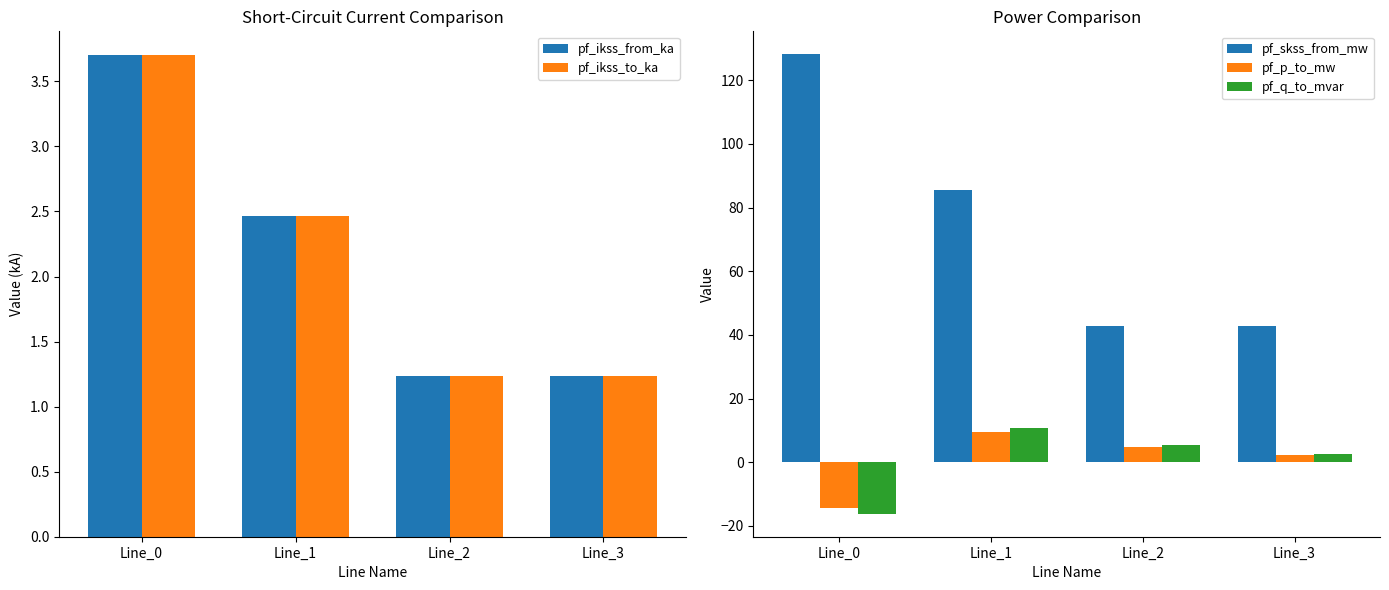

What is the average value of the pf_ikss_to_ka series?

2.2